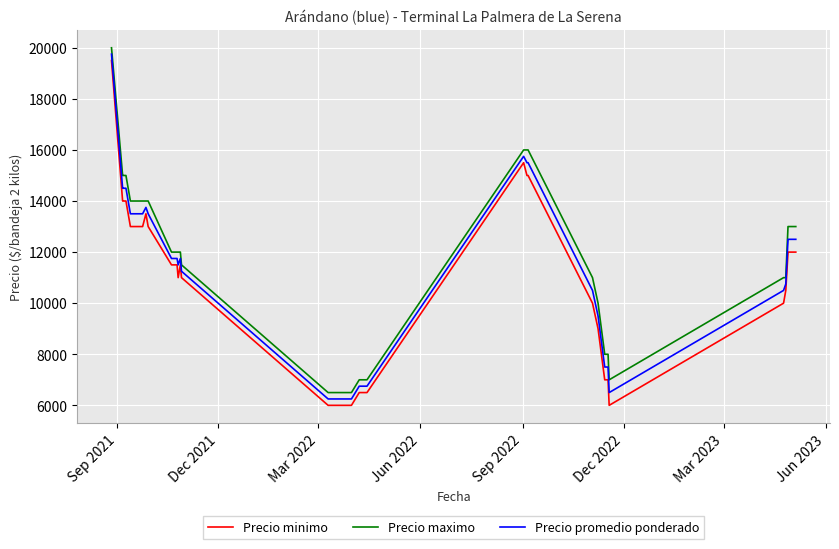

What is the maximum value for Precio promedio ponderado?

19750